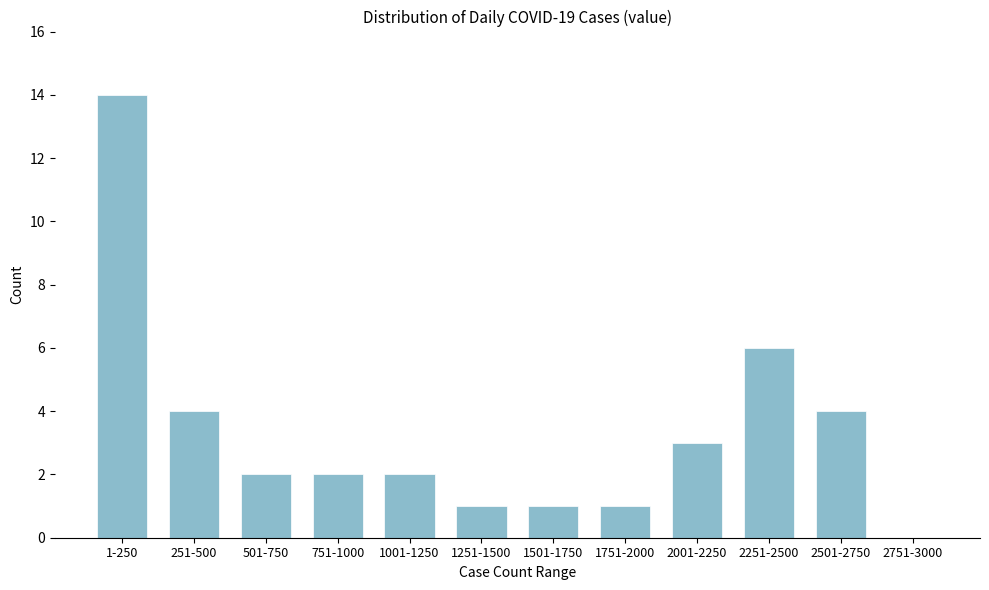

Reading left to right, list all the values displayed in this chart.

1-250=14	251-500=4	501-750=2	751-1000=2	1001-1250=2	1251-1500=1	1501-1750=1	1751-2000=1	2001-2250=3	2251-2500=6	2501-2750=4	2751-3000=0